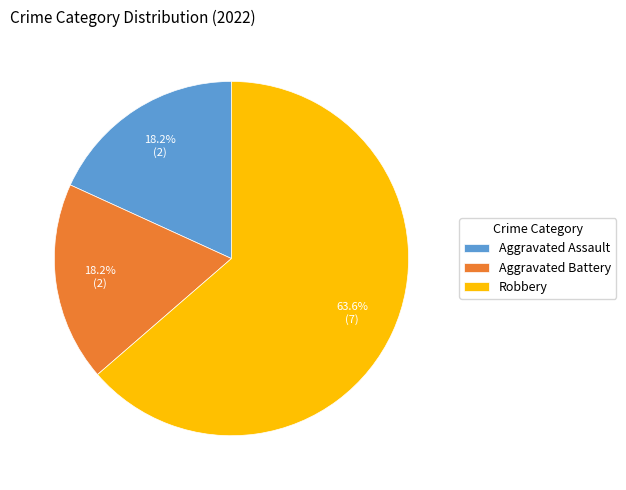

What percentage is the Aggravated Battery slice, to the nearest percent?

18%